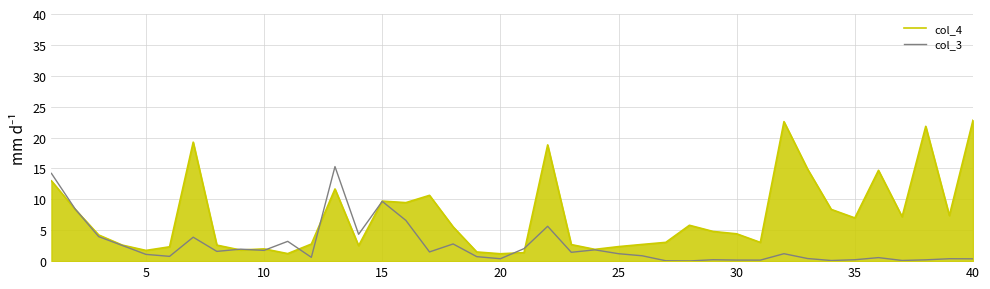

What is the sum of all col_4 values?

291.8